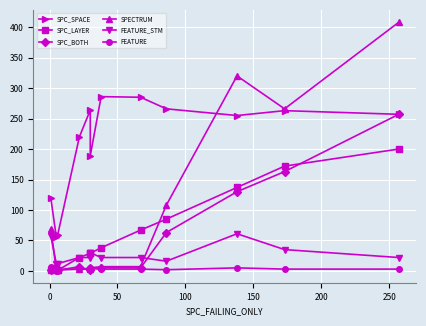

True or false: SPC_SPACE has more than 0 points higher than both neighbors.

True